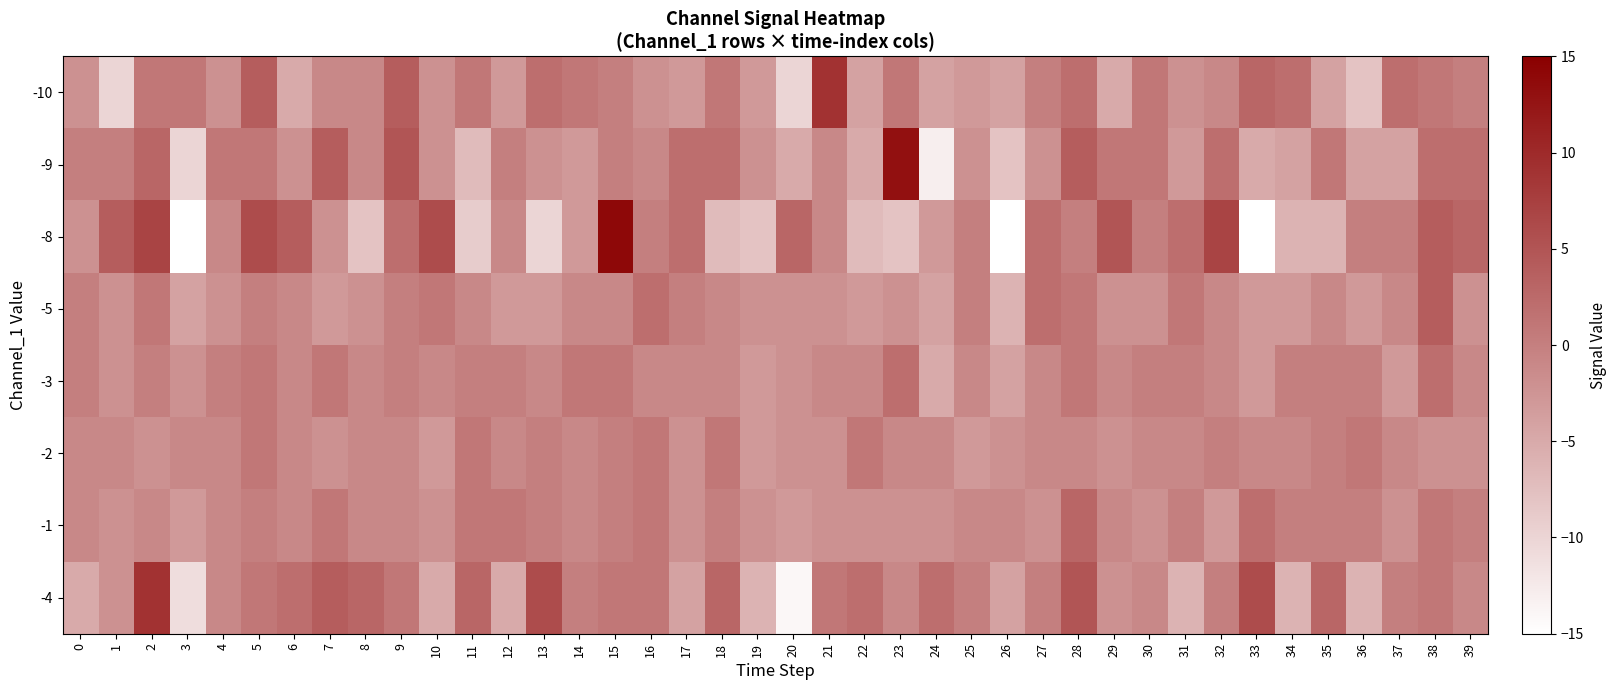

At which category does the chart reach its minimum across all series?

33